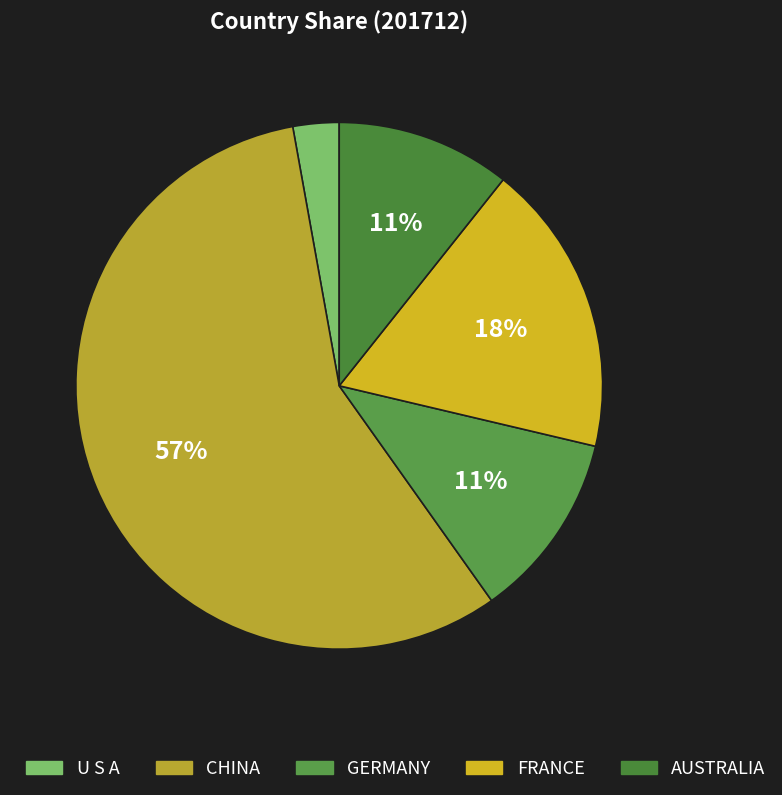

How many segments does this pie chart have?

5